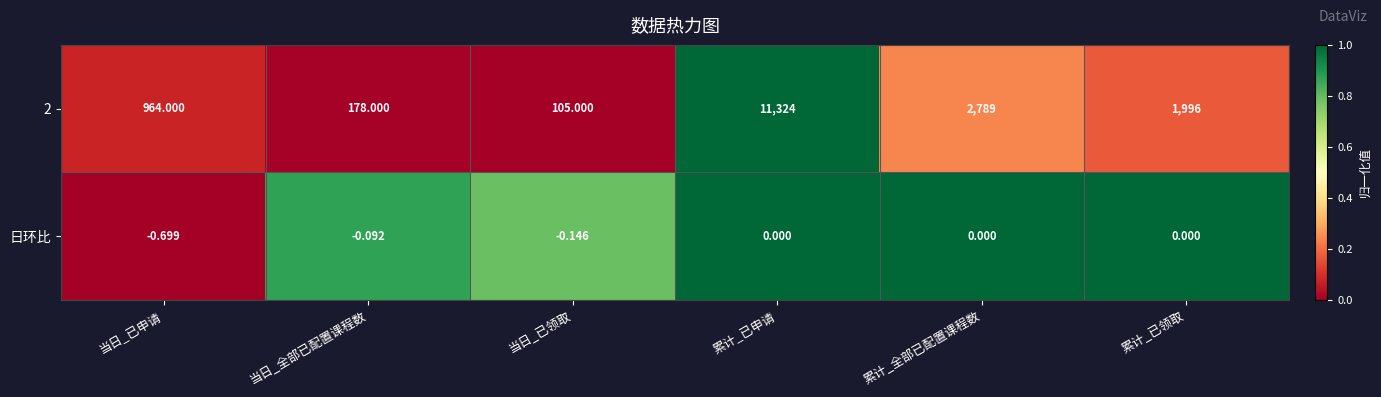

Is the value of 日环比 at 当日_全部已配置课程数 greater than the value of 2 at 当日_已申请?

No